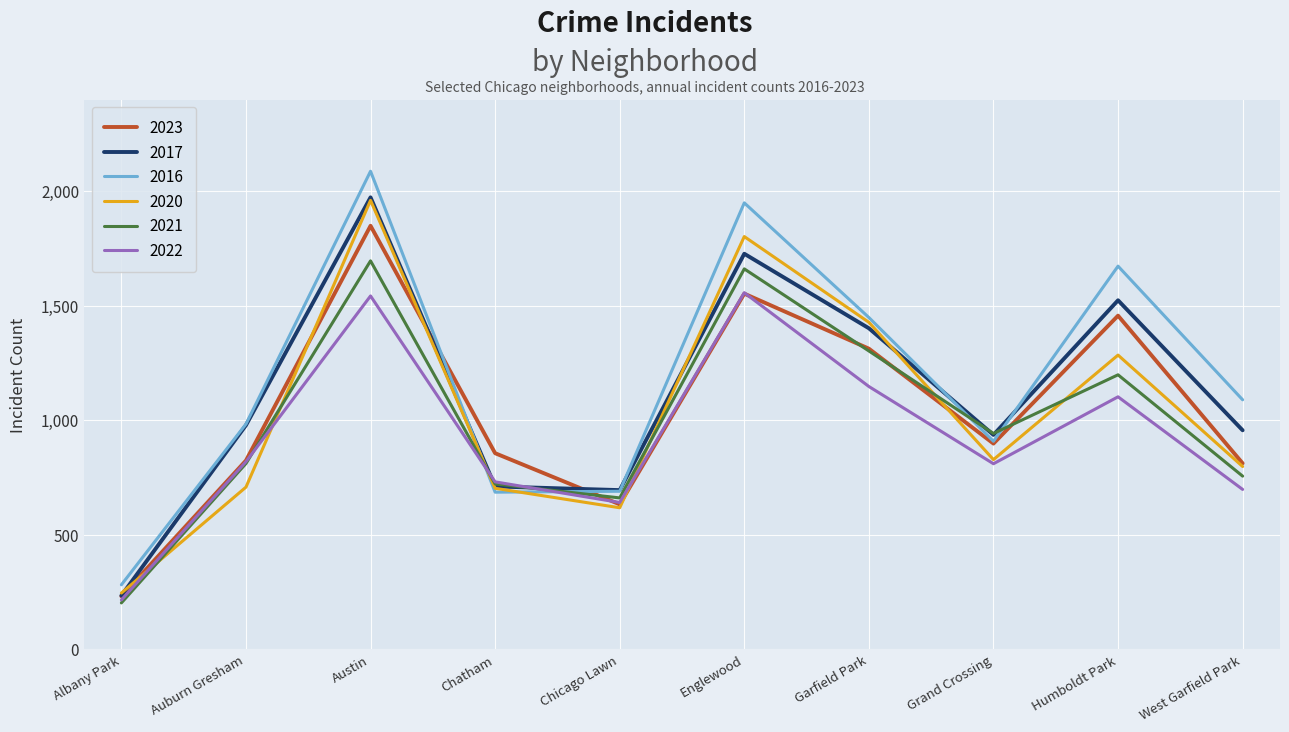

Which series has the largest range (max minus min)?

2016